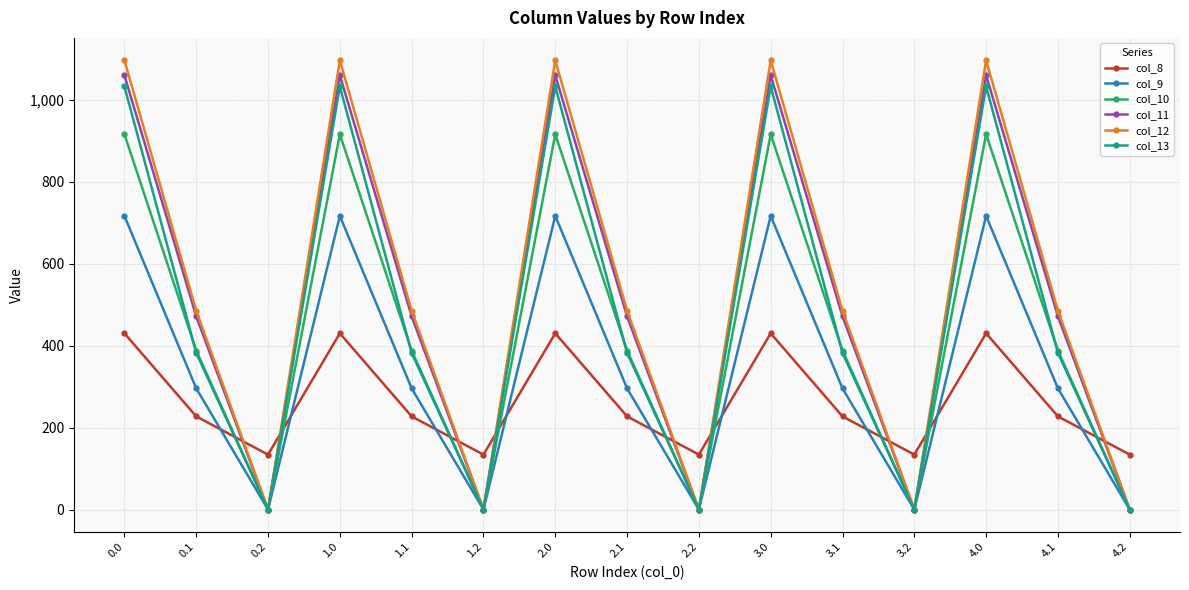

Is the value of col_10 at 1.0 greater than the value of col_13 at 1.1?

Yes